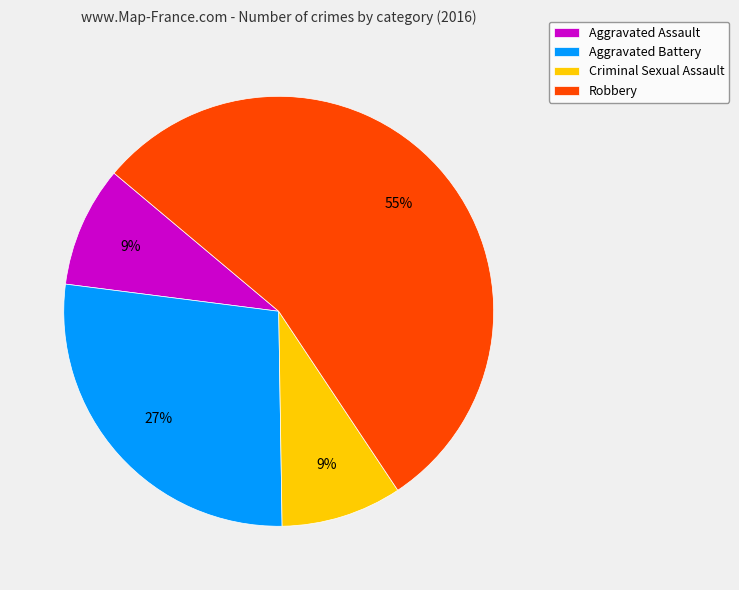

To the nearest percent, what portion does Criminal Sexual Assault represent?

9%